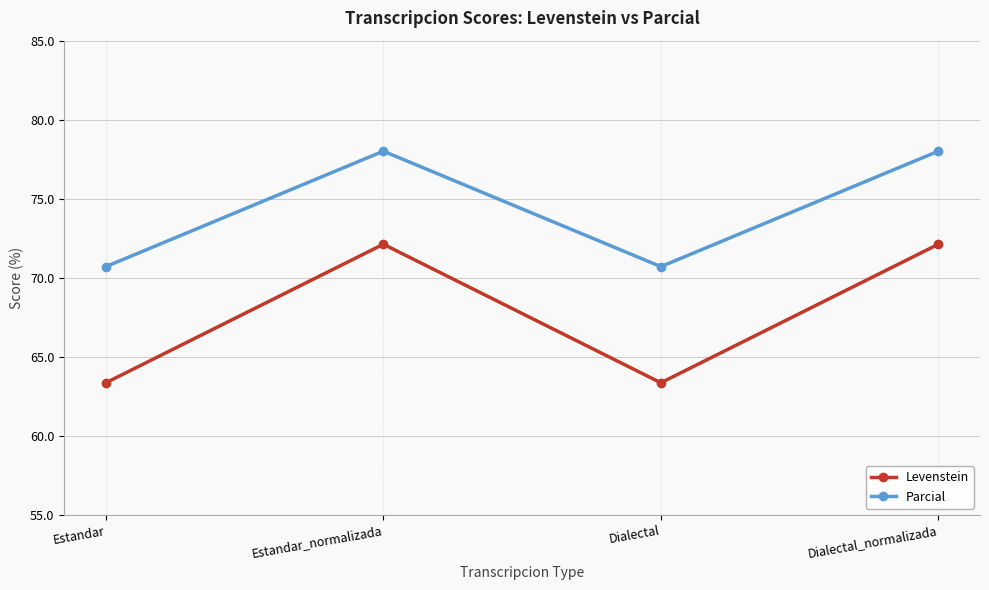

What is the average value of the Parcial series?

74.4